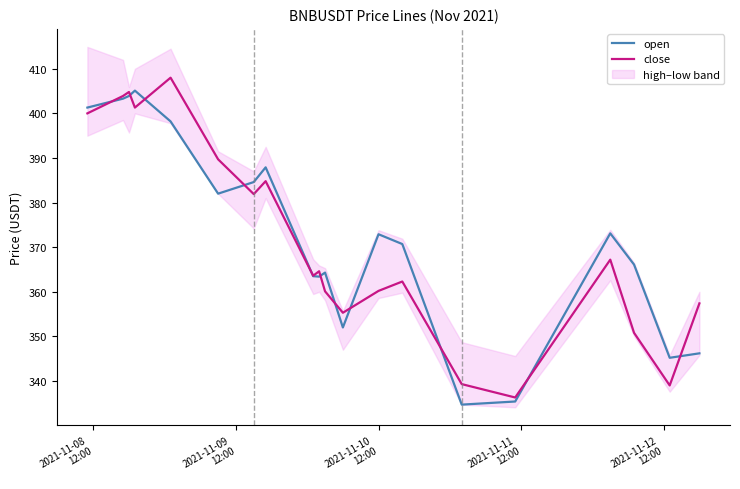

What is the lowest value of the open series?

334.7